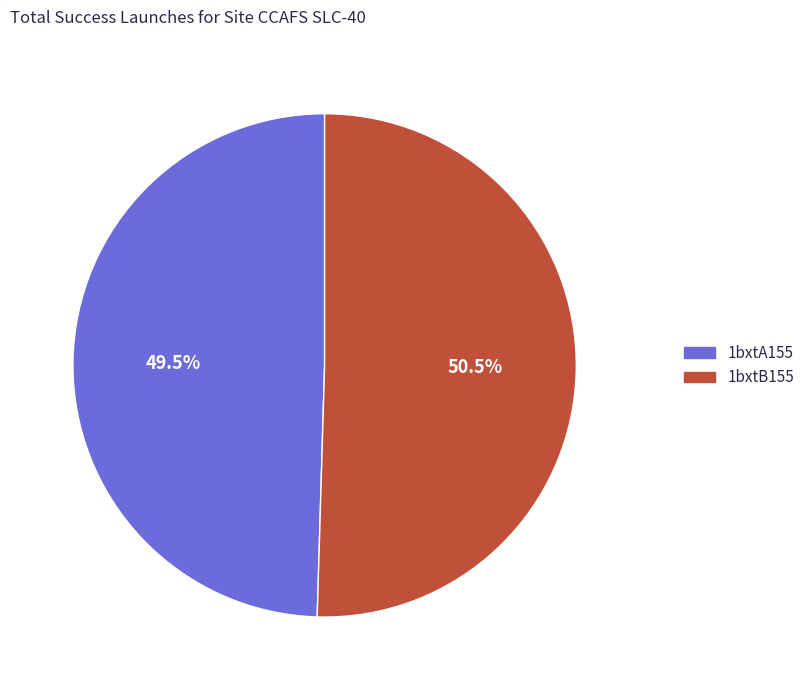

To the nearest percent, what is the difference between the 1bxtB155 and 1bxtA155 slice percentages?

1%